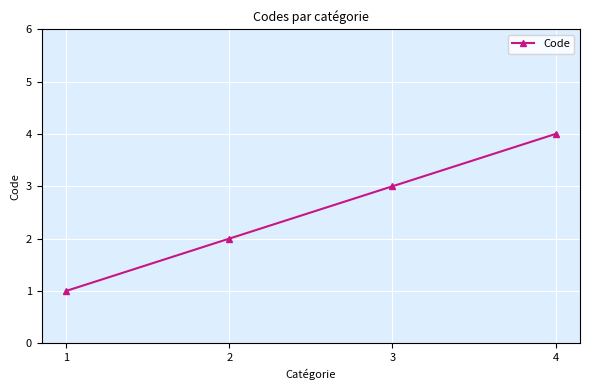

What is the difference between the second highest and minimum values?

2